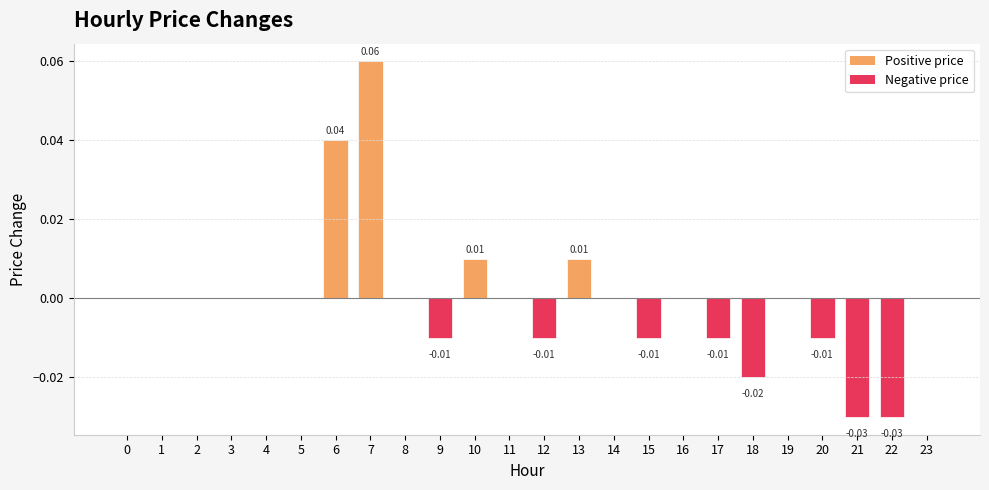

Are the bars horizontal?

No